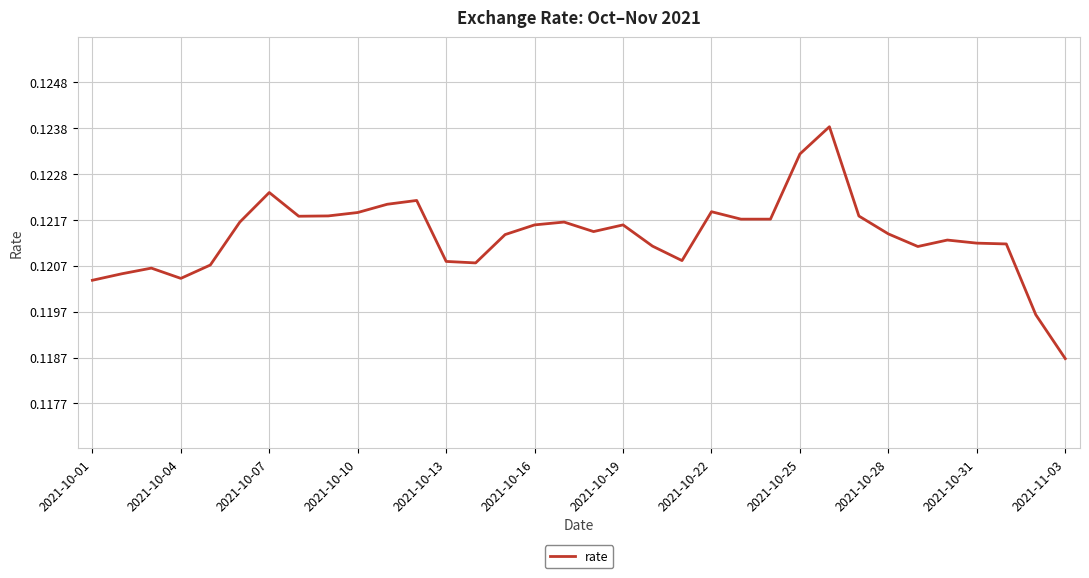

How many lines are shown in the chart?

1